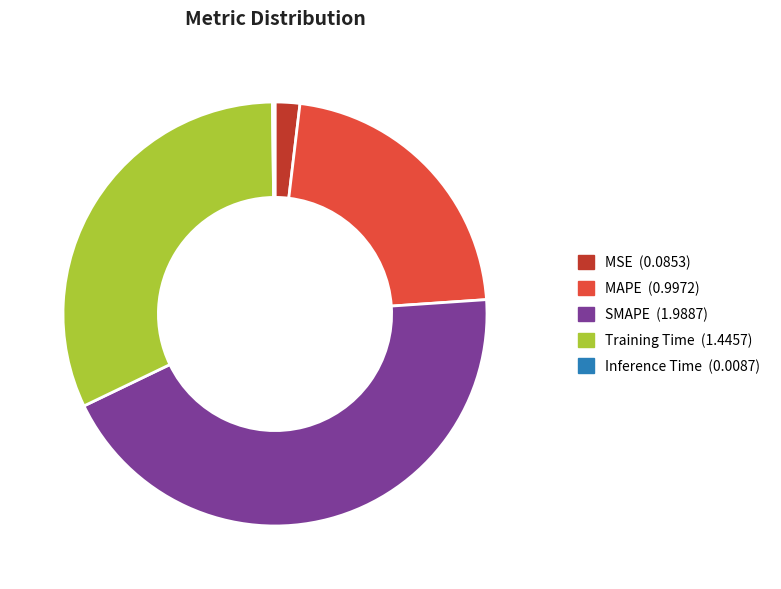

Does any single category account for the majority?

No